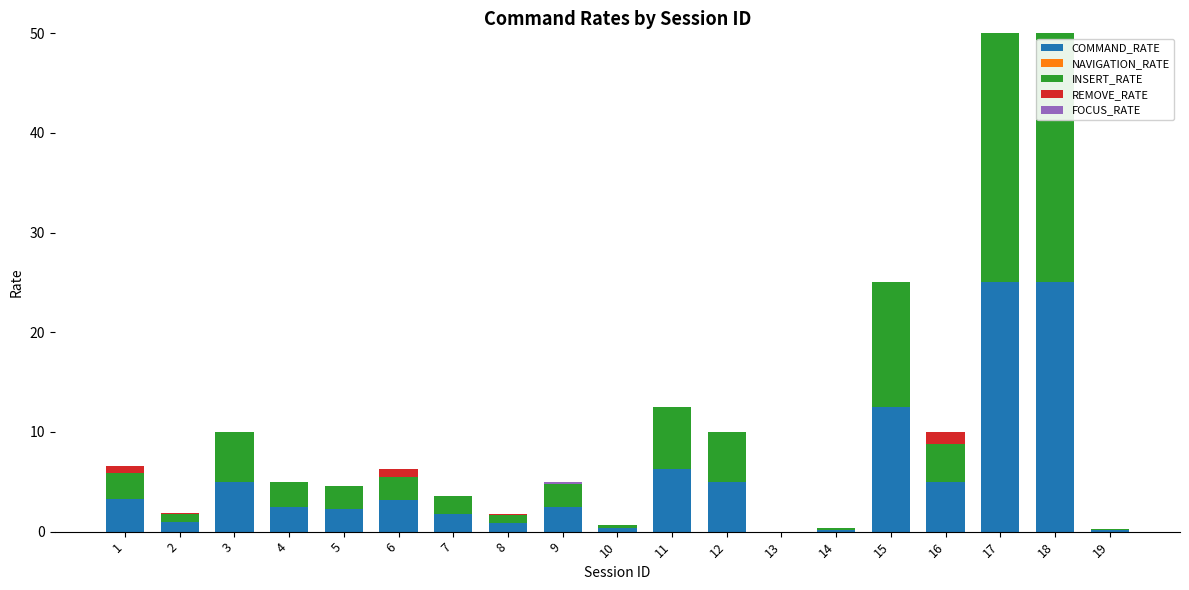

Is it true that COMMAND_RATE equals 12.5 at 15?

True